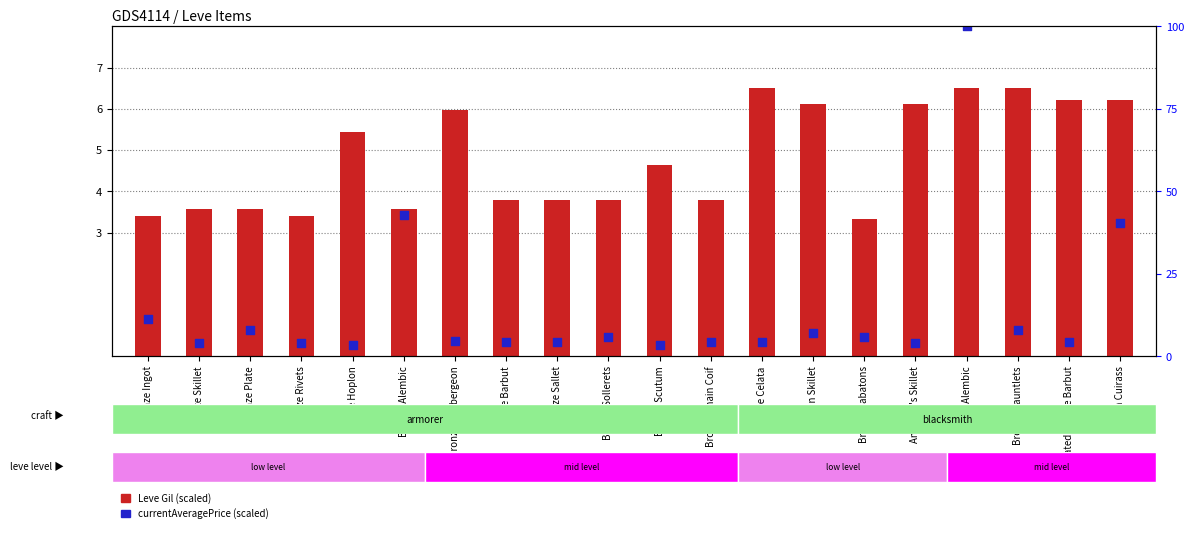

Which series has the largest total across all categories?

currentAveragePrice (scaled)